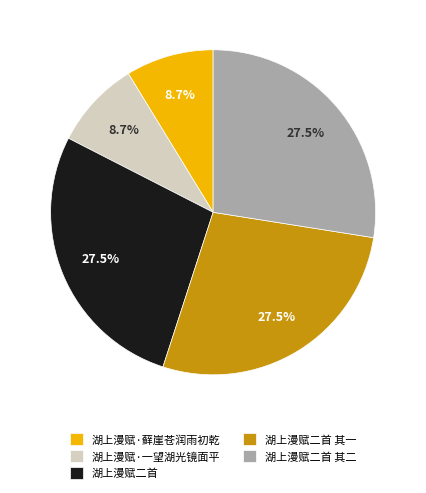

How many slices are in this pie chart?

5